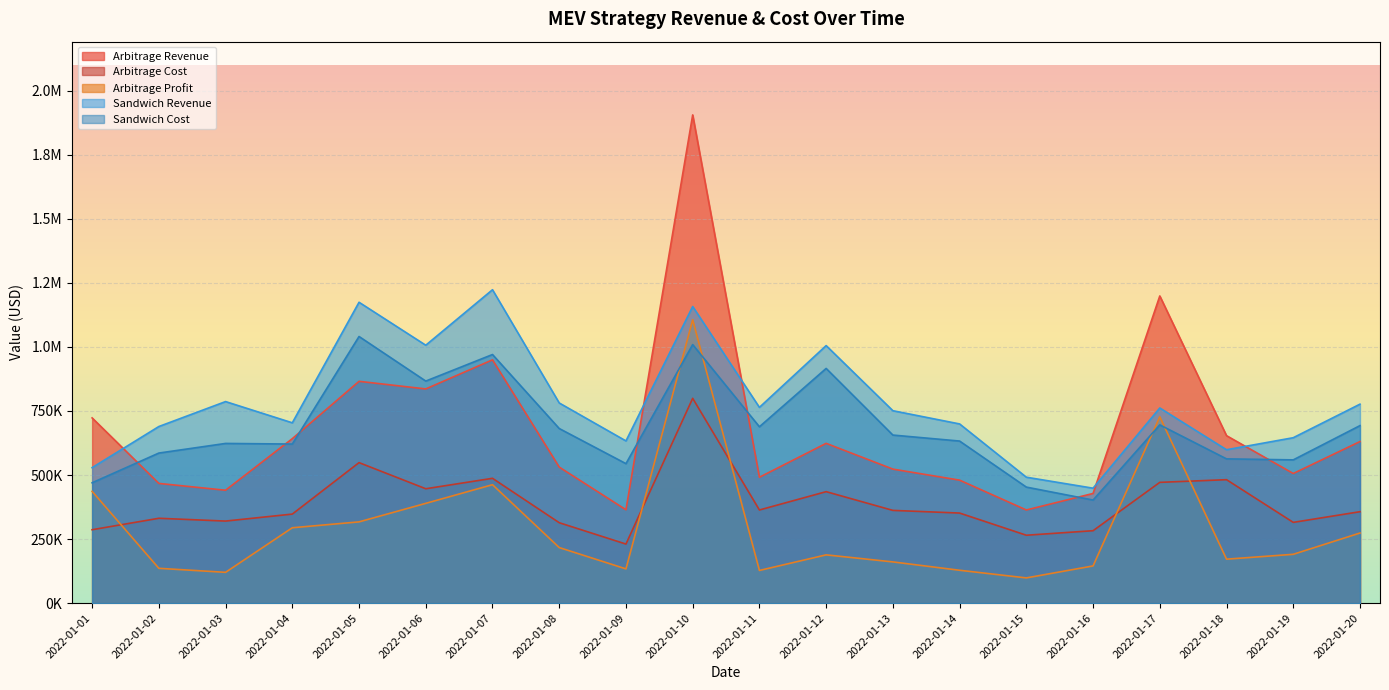

Does the chart display data point markers on the line(s)?

No